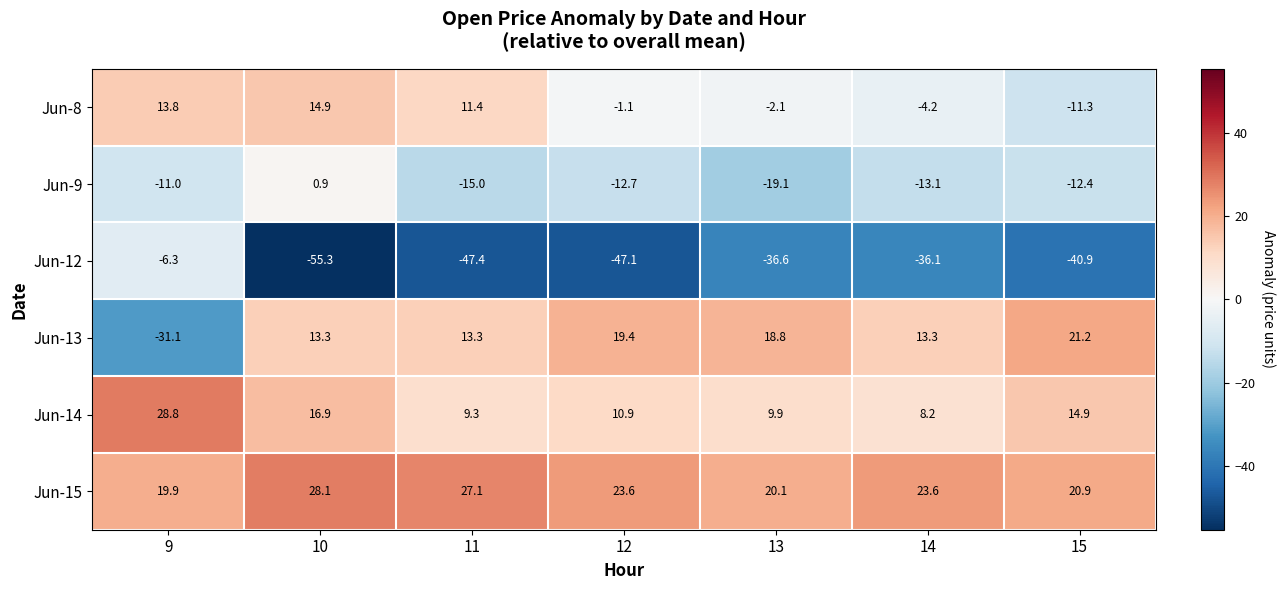

What is the smallest value displayed?

-55.3